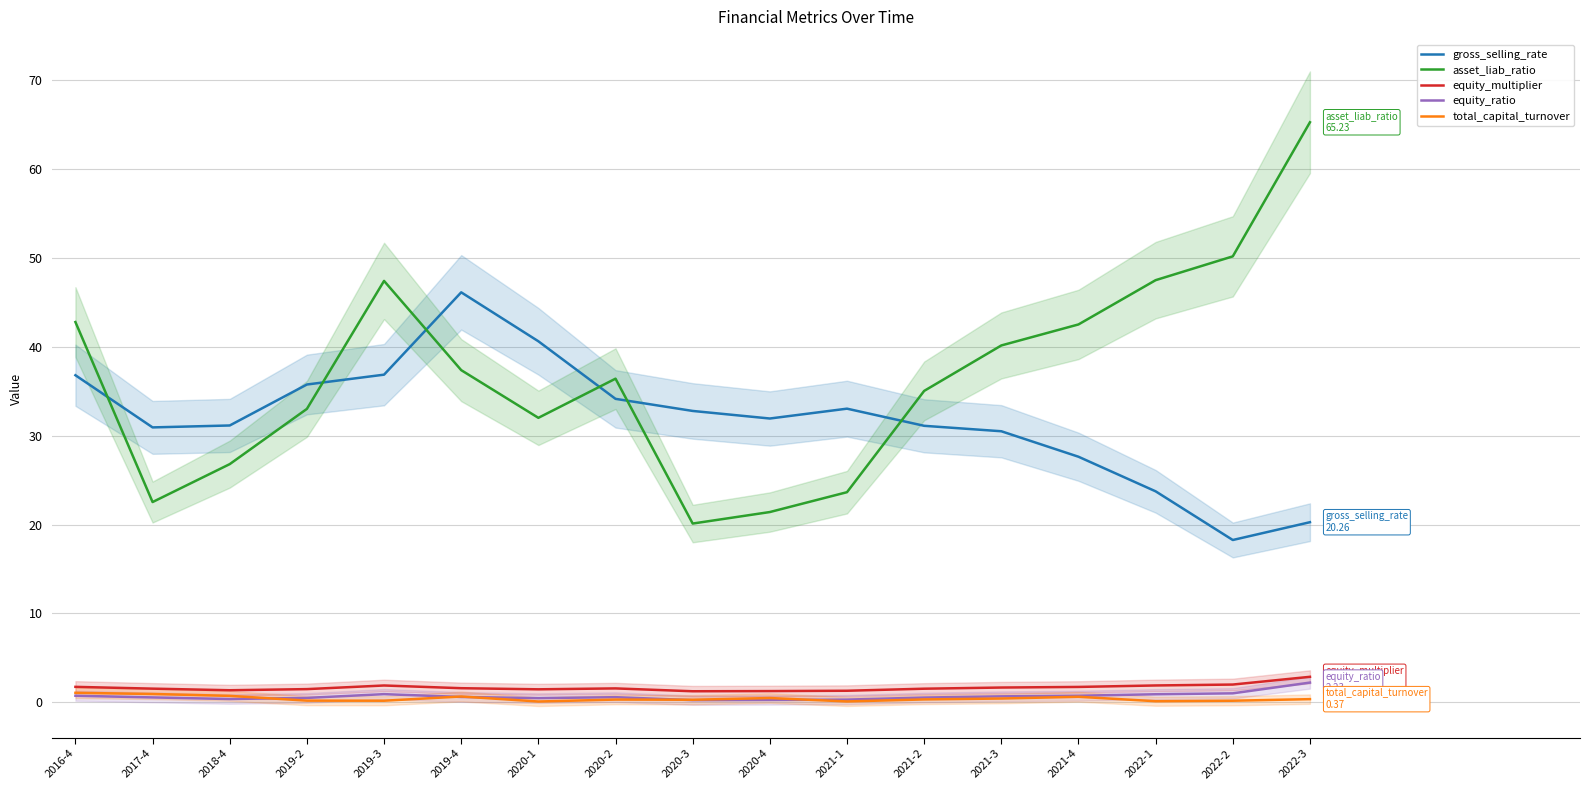

True or false: asset_liab_ratio has more than 0 interior local peaks.

True